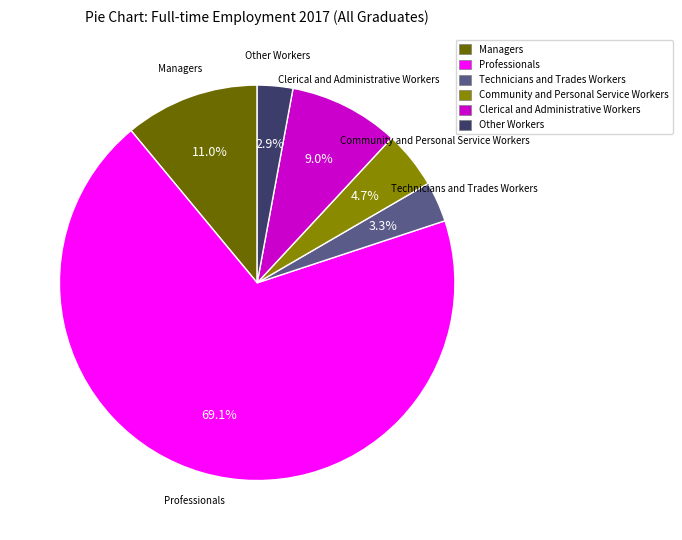

To the nearest percent, what percentage of the pie is Managers?

11%